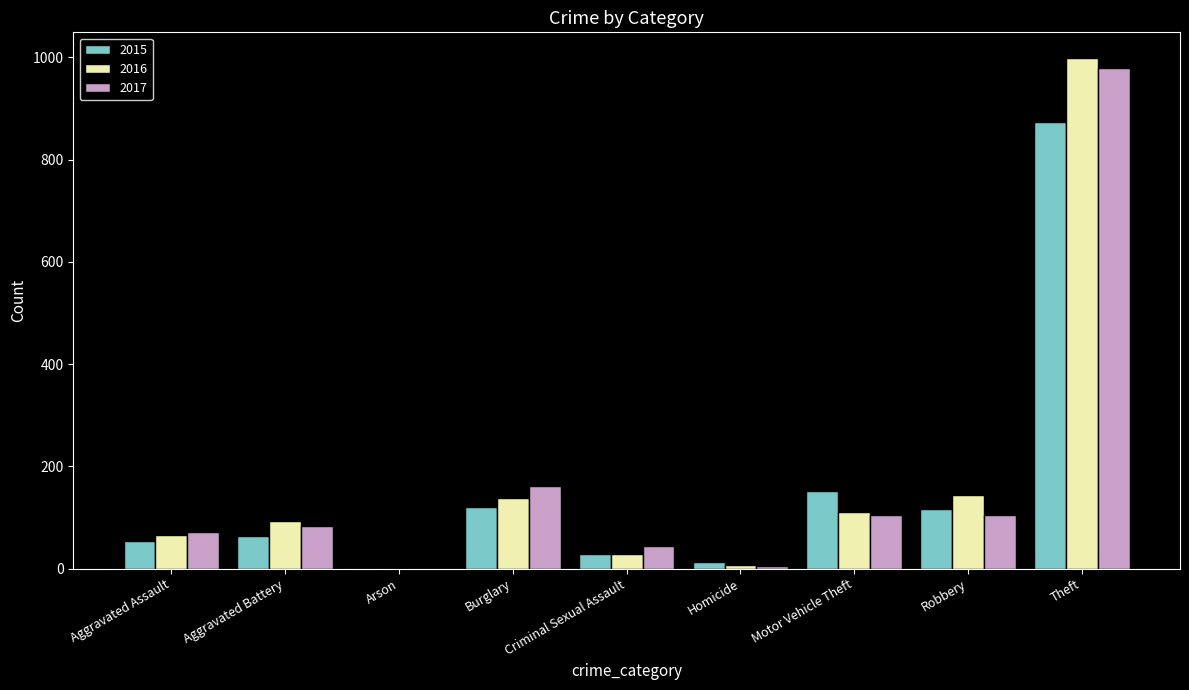

The 2017 series shows 47 at Aggravated Battery. True or false?

False